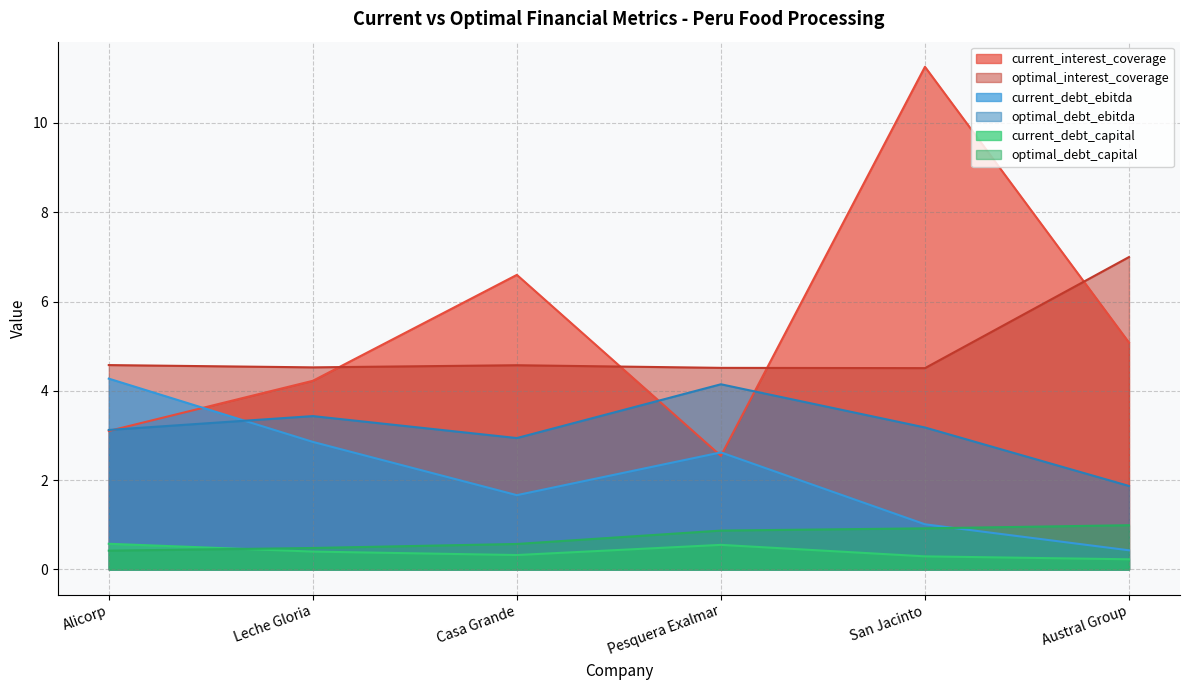

True or false: current_debt_ebitda has a value of 2.6 at Pesquera Exalmar.

True